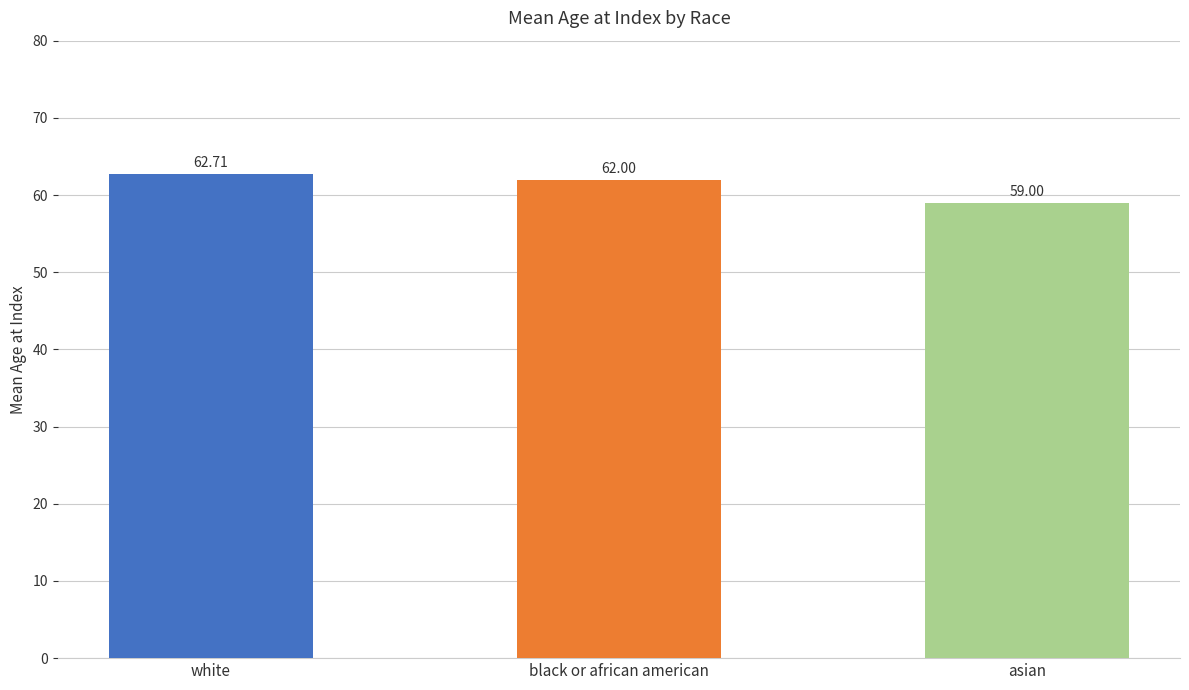

Reading left to right, list all the values displayed in this chart.

62.7	62.0	59.0